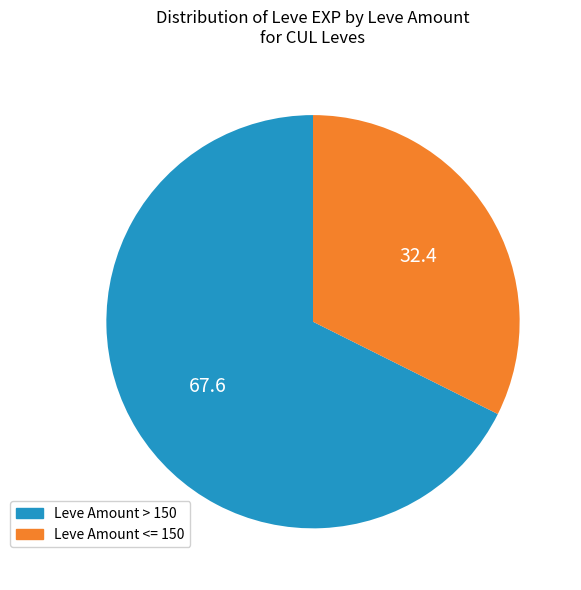

Does any single category account for the majority?

Yes